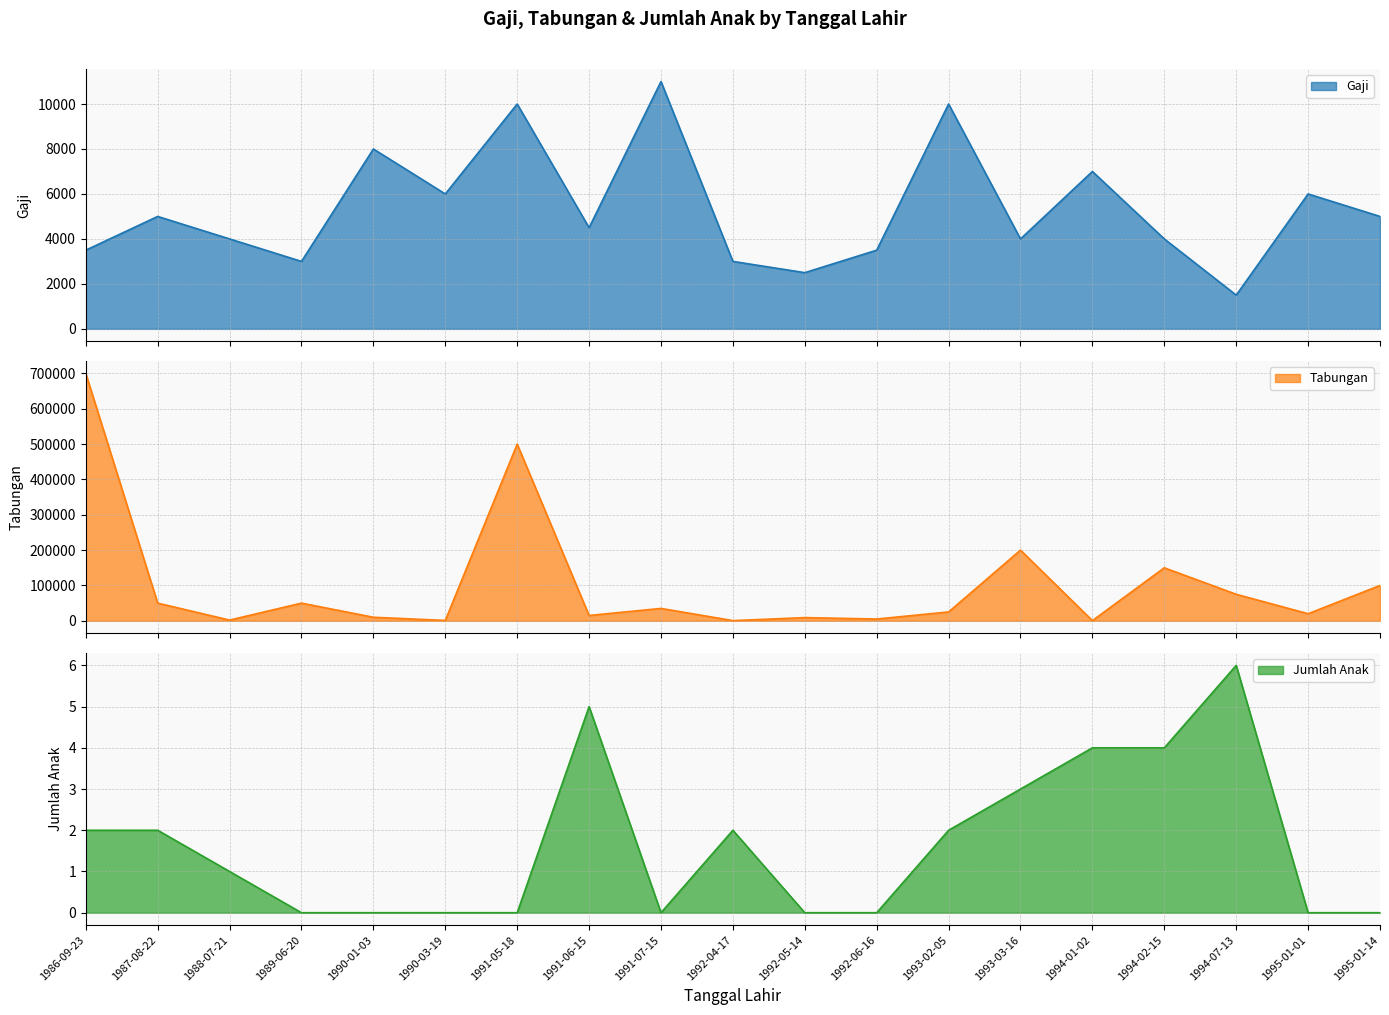

Read the Tabungan value at 1992-04-17.

500